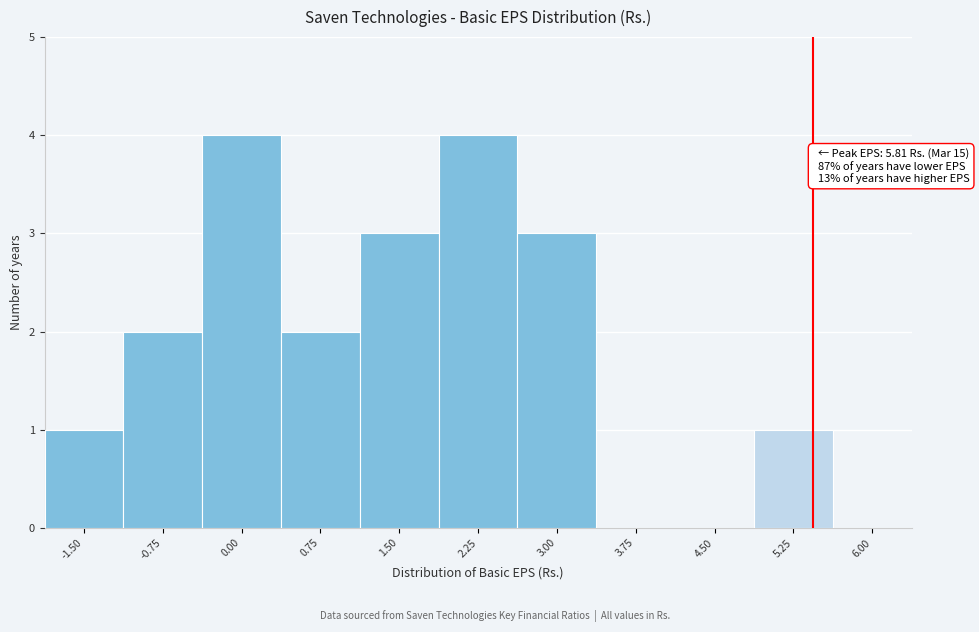

Reading right to left, what are all the values shown in this chart?

6.00=0	5.25=1	4.50=0	3.75=0	3.00=3	2.25=4	1.50=3	0.75=2	0.00=4	-0.75=2	-1.50=1